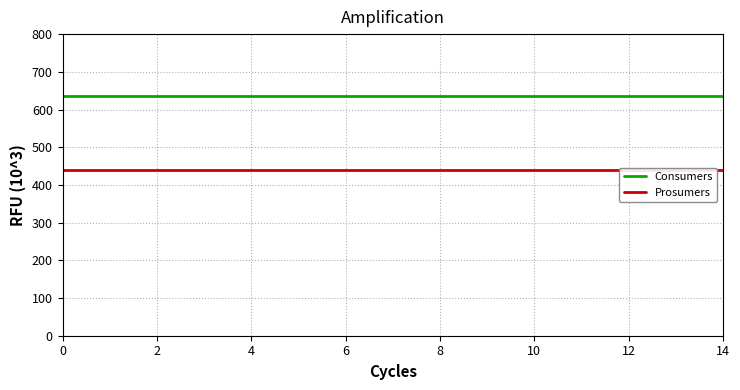

Is it true that Consumers equals 635 at 6?

True